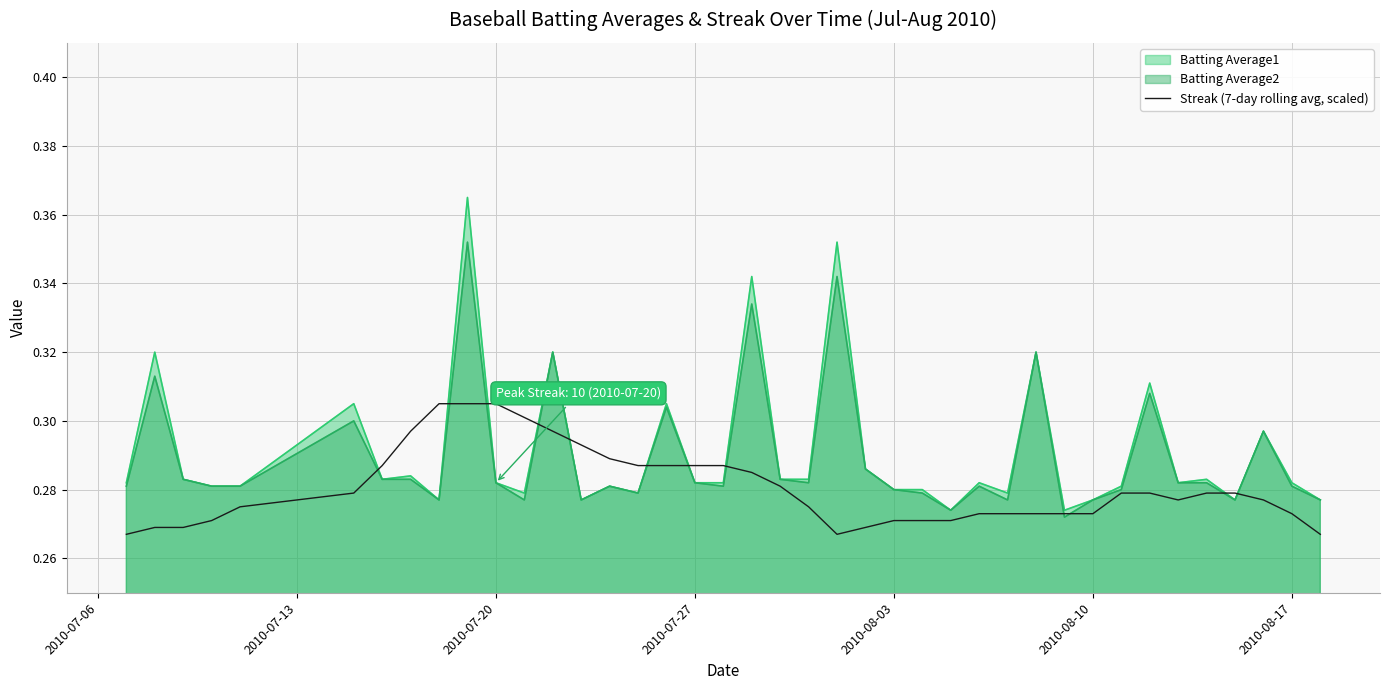

Rank the series by their maximum value, from lowest to highest.

Streak (7-day rolling avg, scaled), Batting Average2, Batting Average1